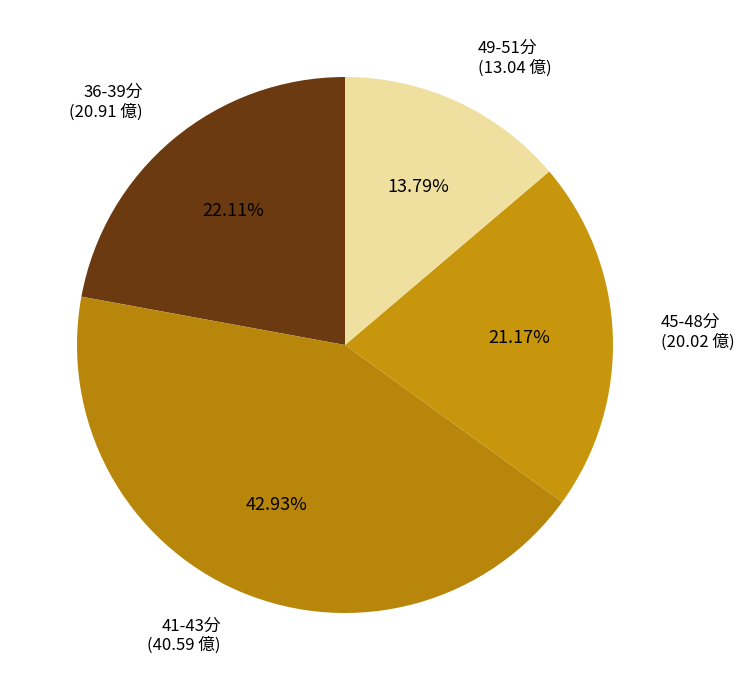

Rank the categories by value from lowest to highest.

49-51分, 45-48分, 36-39分, 41-43分